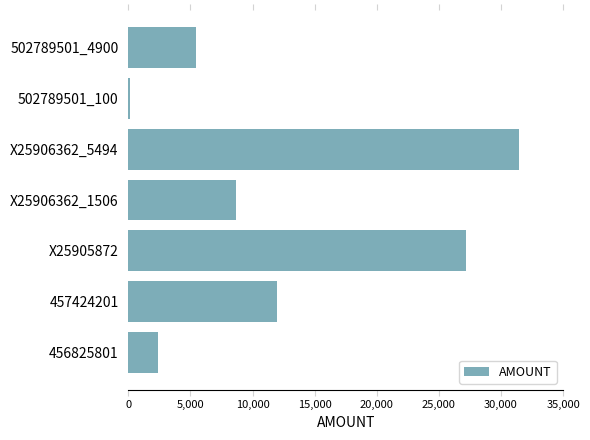

The value at X25906362_1506 is 8631.2. True or false?

True